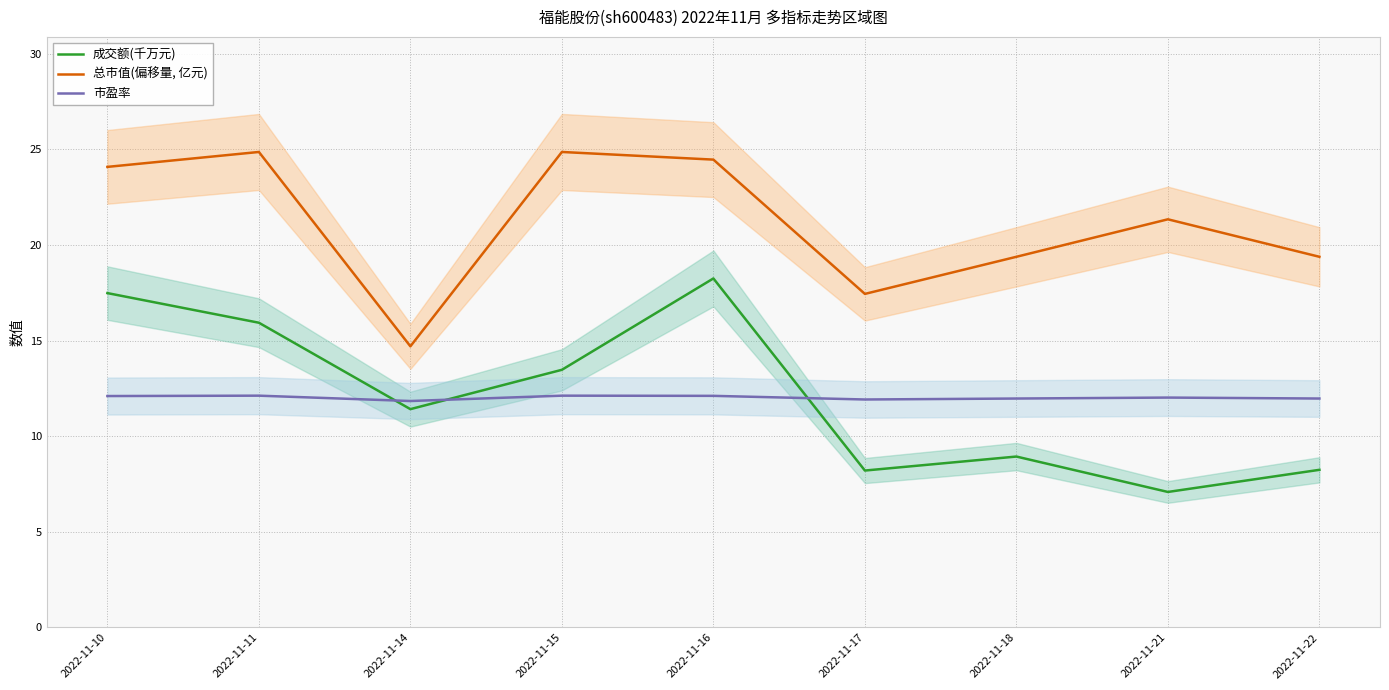

Where does the 成交额(千万元) series first go above 11?

2022-11-10